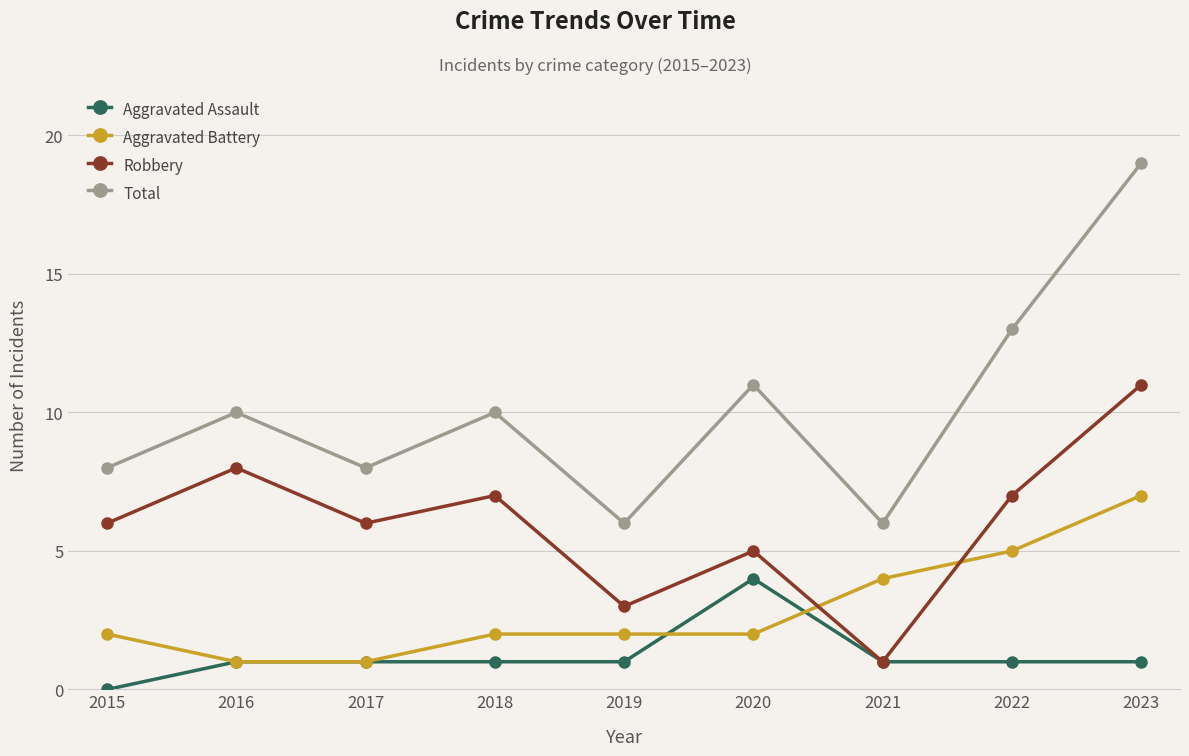

How many distinct data groups are displayed?

4